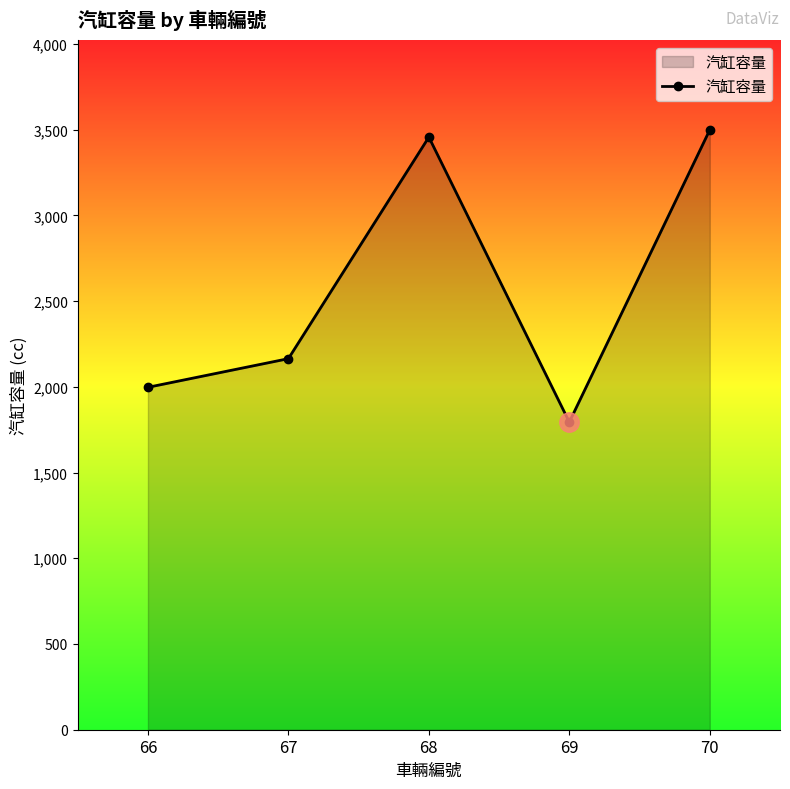

Reading left to right, extract all data points from this chart.

1997	2164	3456	1794	3498